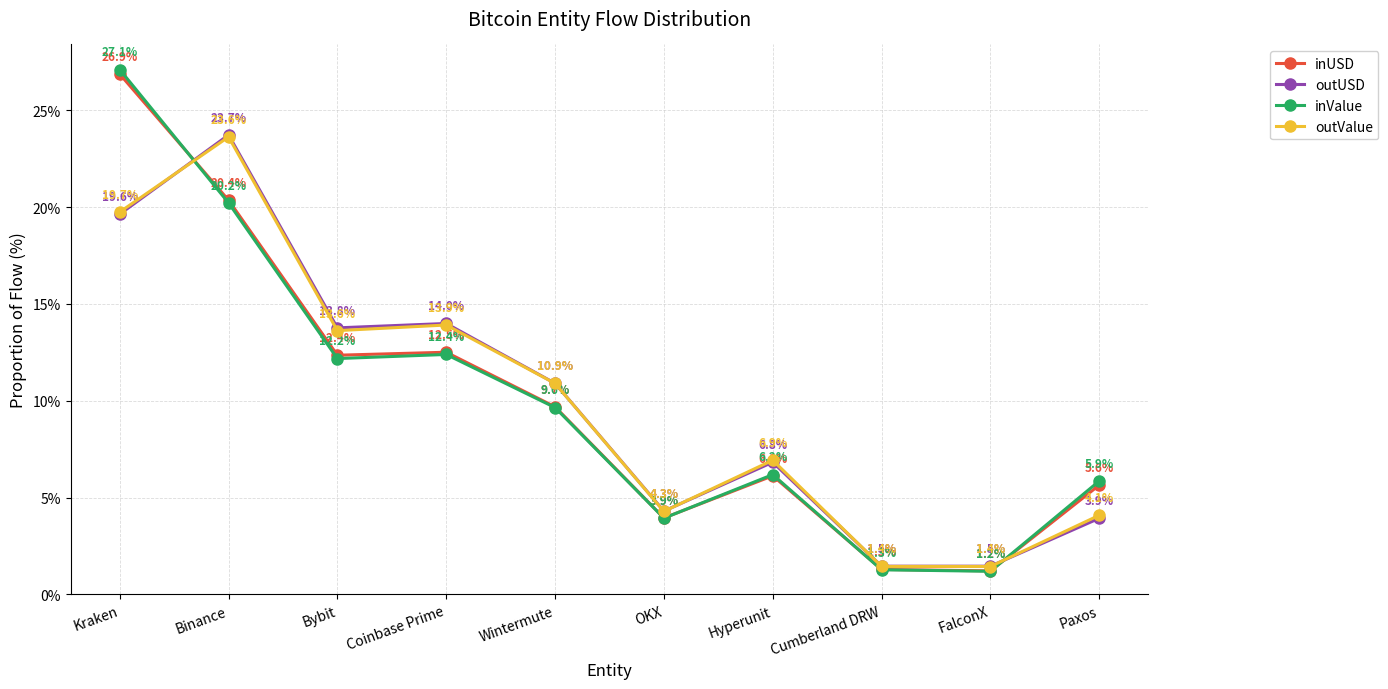

What is the total value across all series at OKX?

16.5